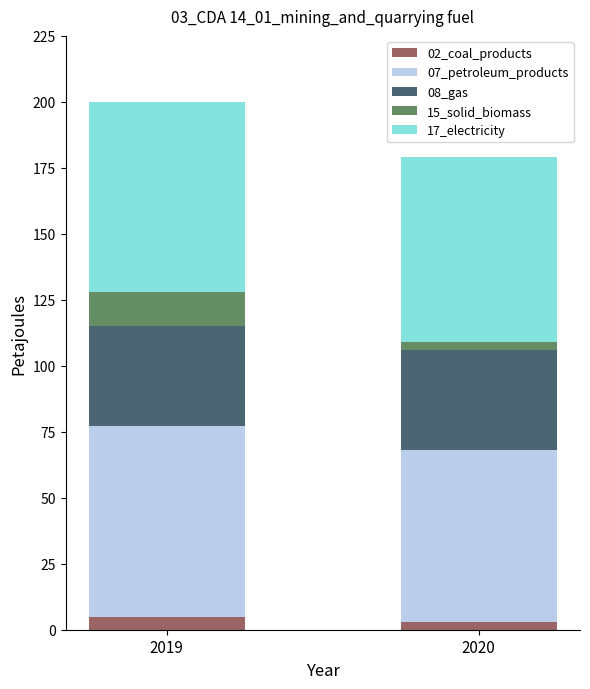

What is the total value across all series at 2019?

200